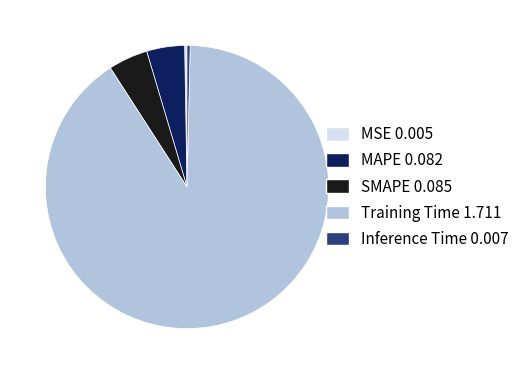

Which slice is the largest?

Training Time